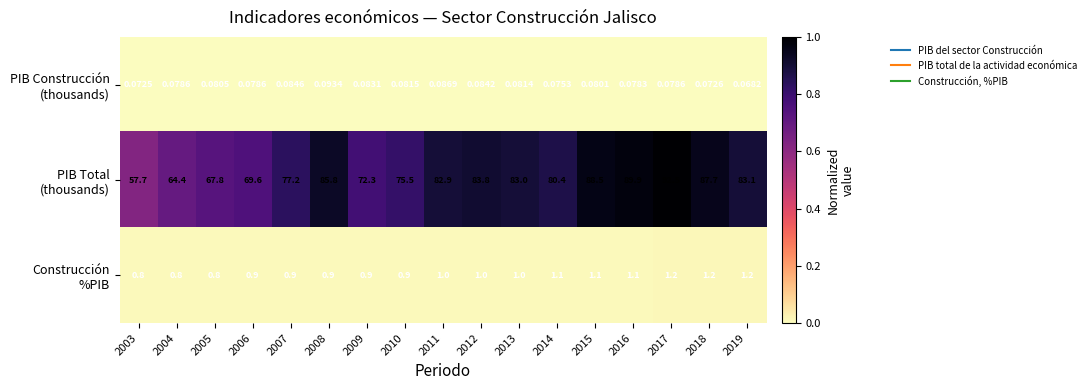

Rank the series by their maximum value, from lowest to highest.

PIB Construcción (thousands), Construcción %PIB, PIB Total (thousands)